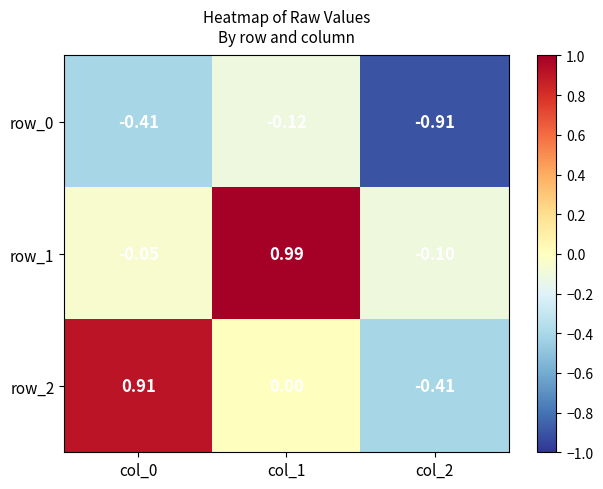

At which category is the sum across all series the highest?

col_1